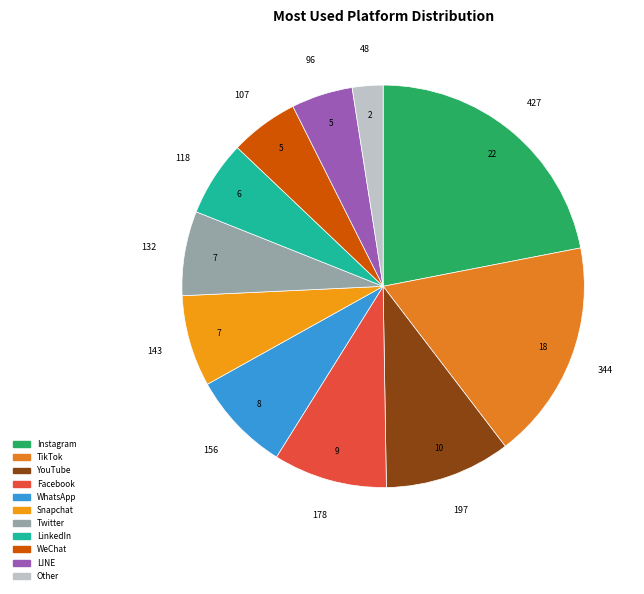

Is there a majority slice in this chart?

No